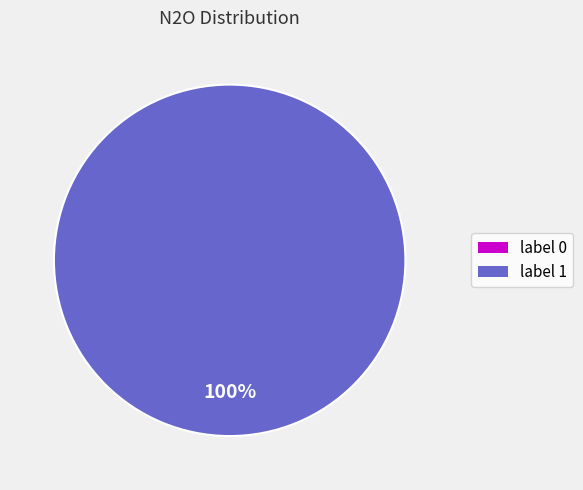

To the nearest percent, what is the difference between the largest and smallest slice percentages?

100%